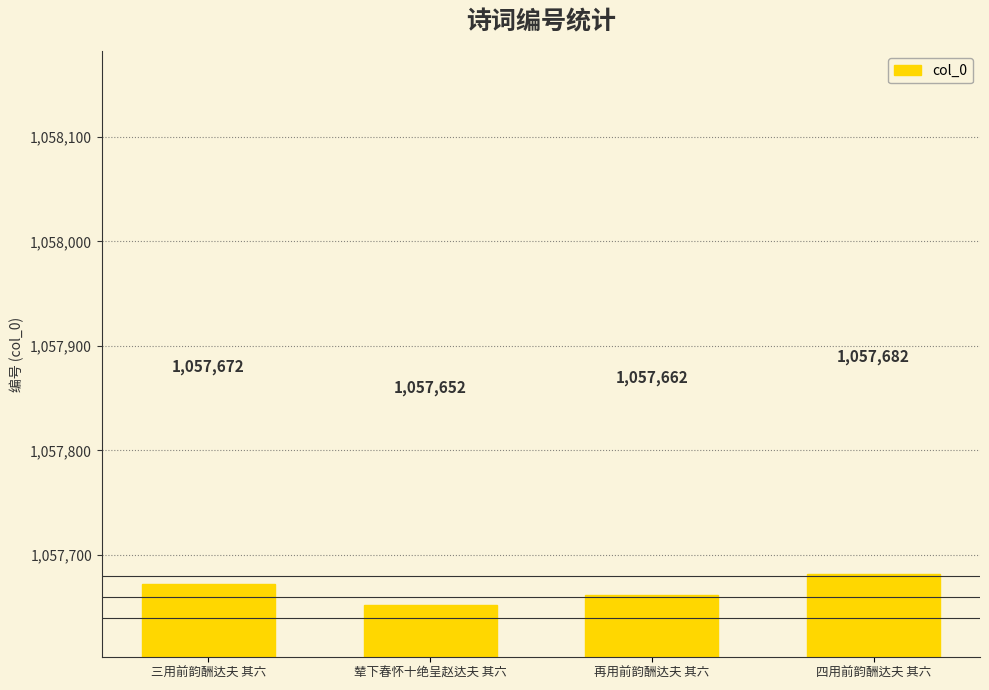

What is the value of the 3rd bar from the left?

1057662